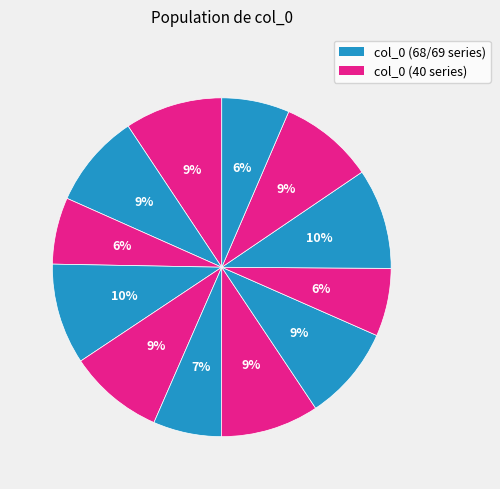

Count the number of slices in the pie.

12